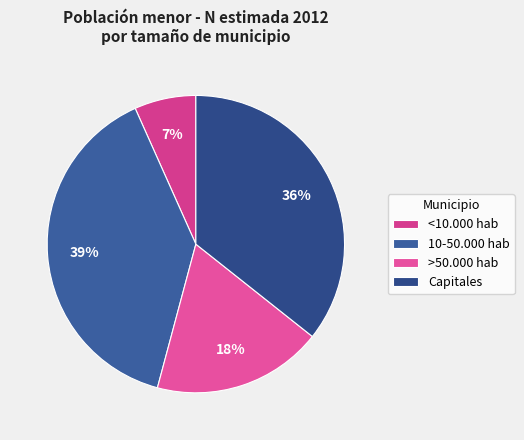

Which slice is the largest?

10-50.000 hab